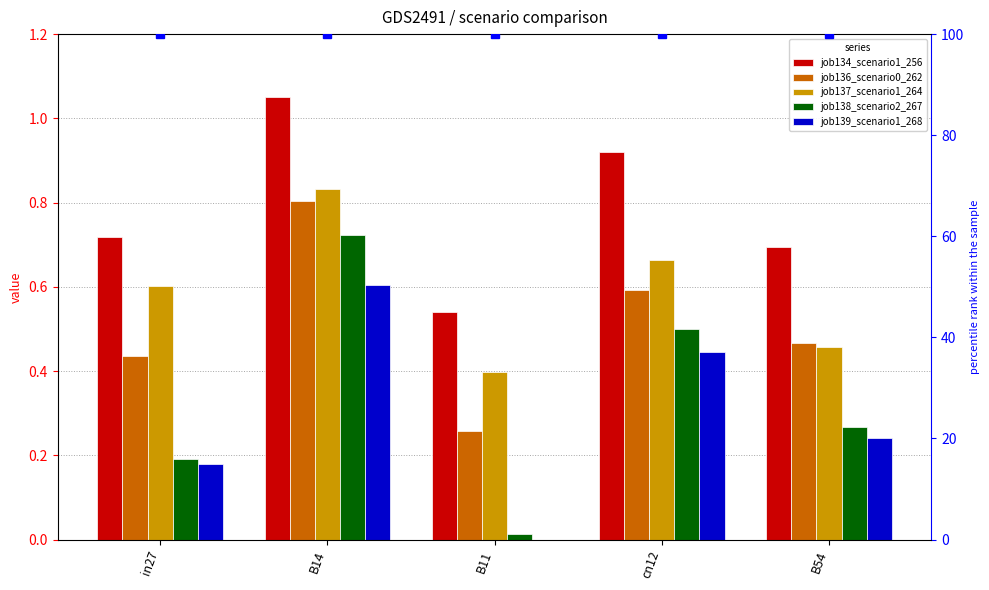

The job136_scenario0_262 series shows 0.3 at B11. True or false?

True